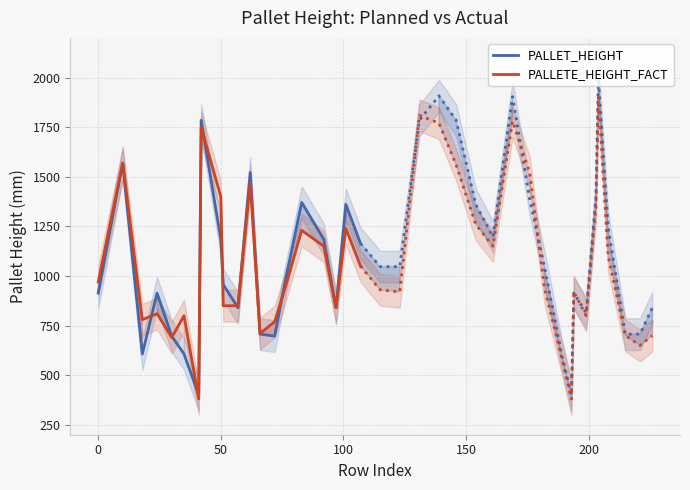

Rank the series by their maximum value, from lowest to highest.

PALLETE_HEIGHT_FACT, PALLET_HEIGHT